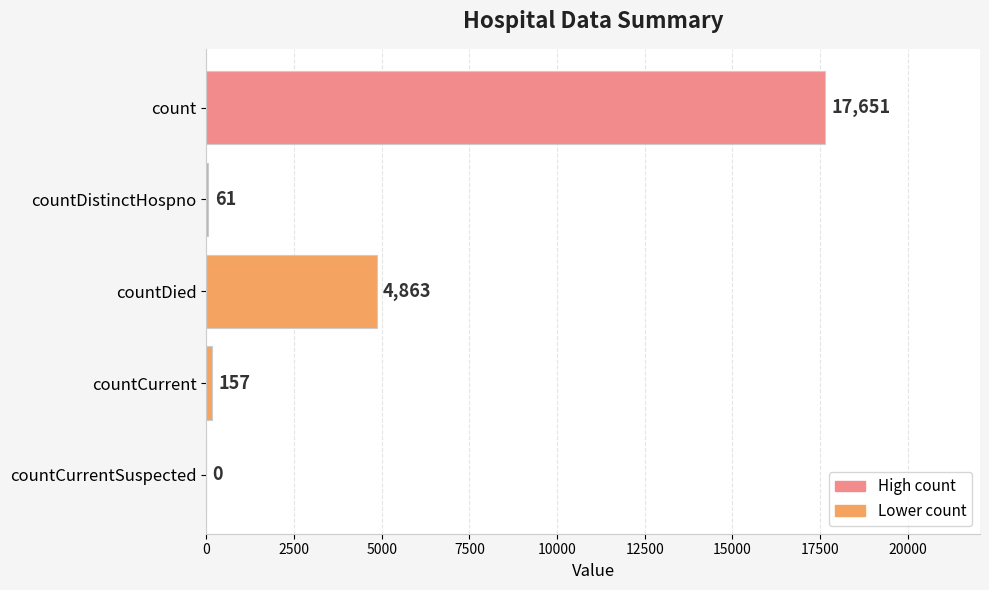

What is the sum of the values at countDistinctHospno and countDied?

4924